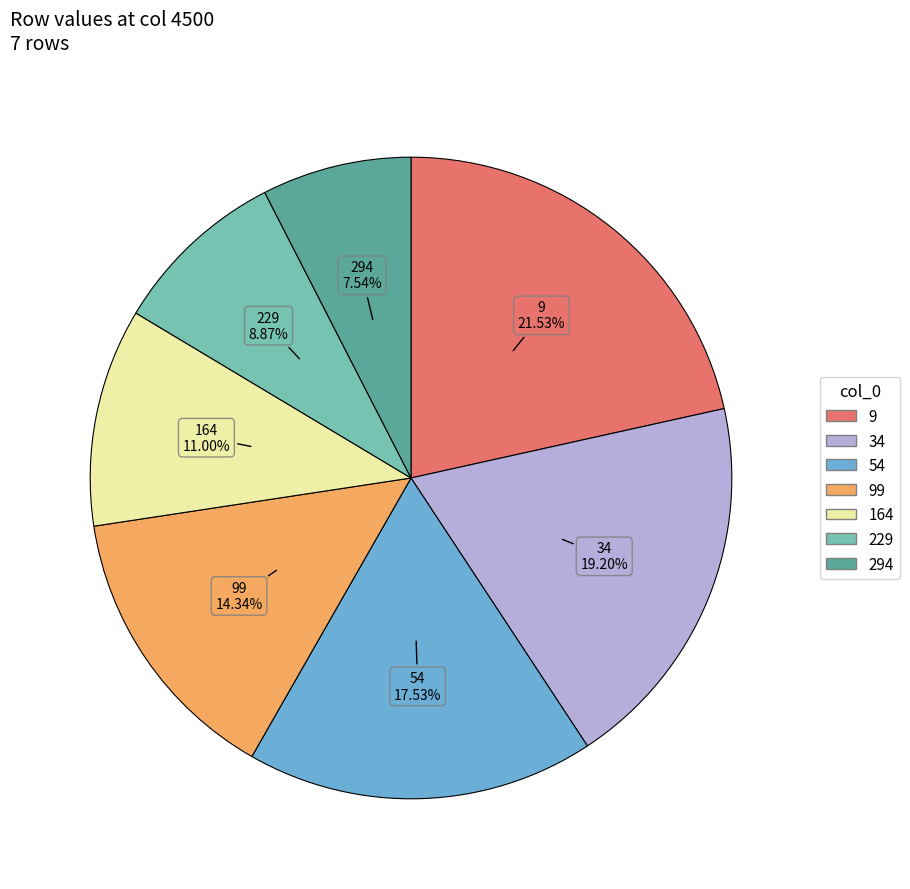

Is there any slice that represents more than half of the pie?

No